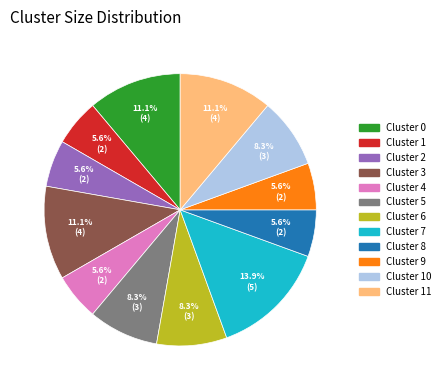

Which category has the biggest portion of the pie?

Cluster 7